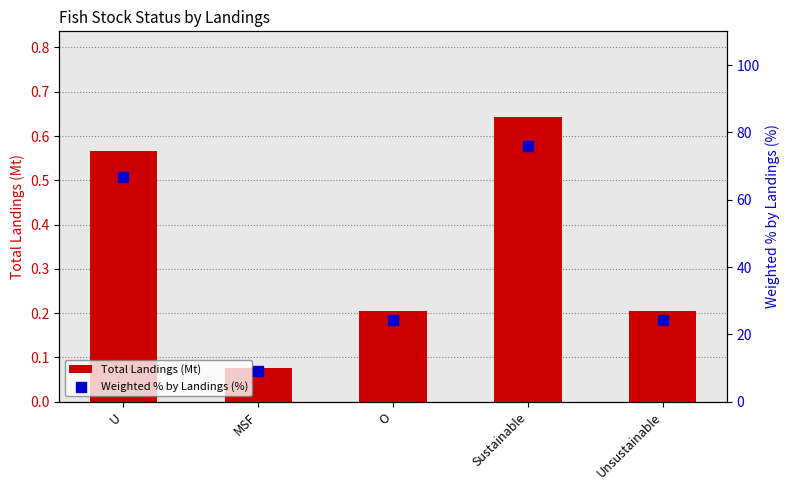

Which series contains the highest Y value?

Weighted % by Landings (%)